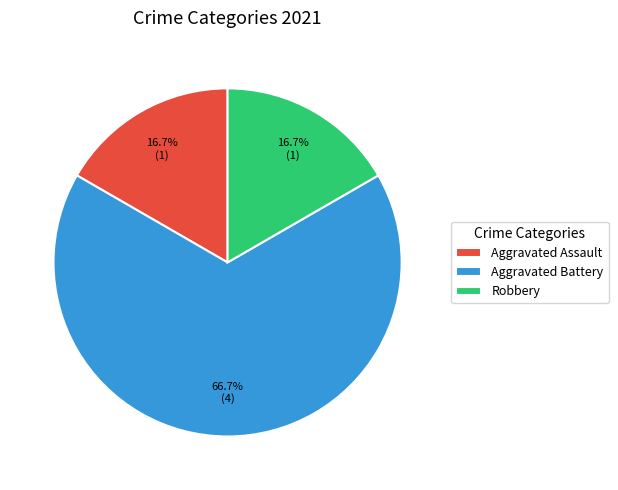

What is the largest slice in the pie chart?

Aggravated Battery